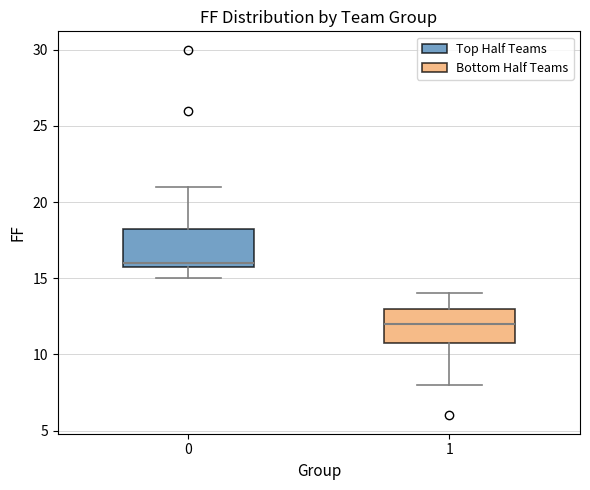

Which box's median line is the lowest?

1